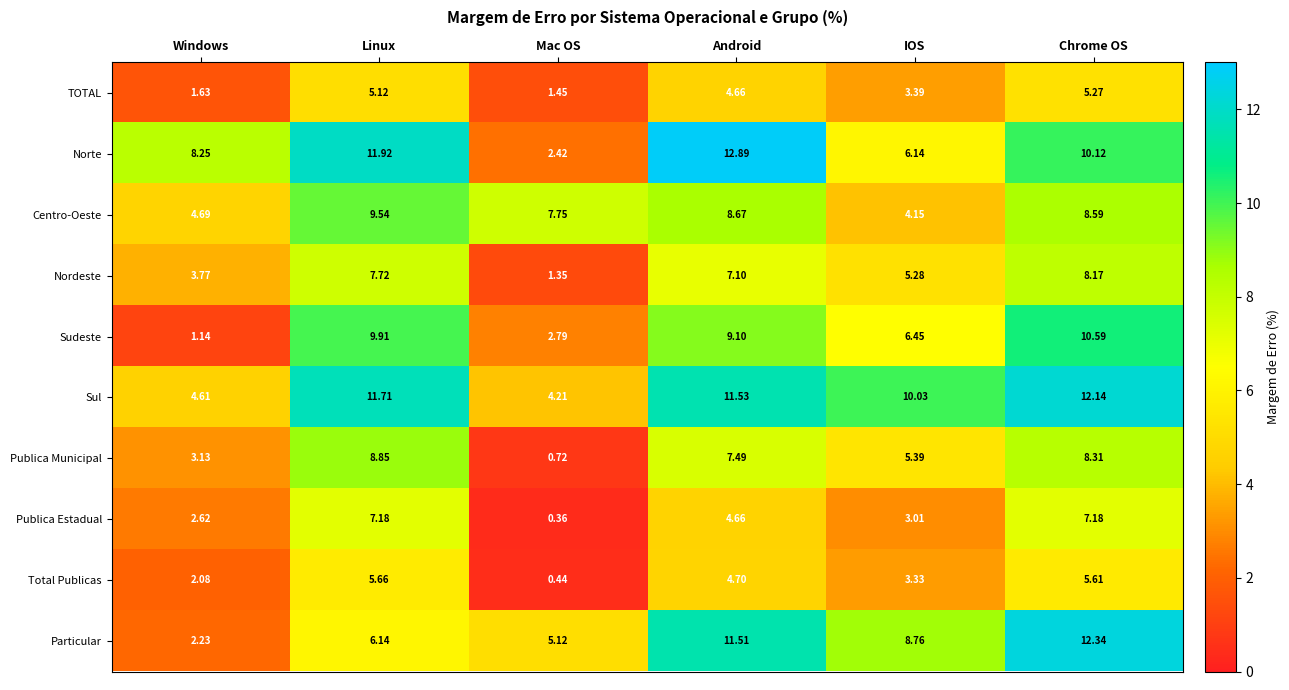

At which label does Publica Estadual first exceed 4?

Linux